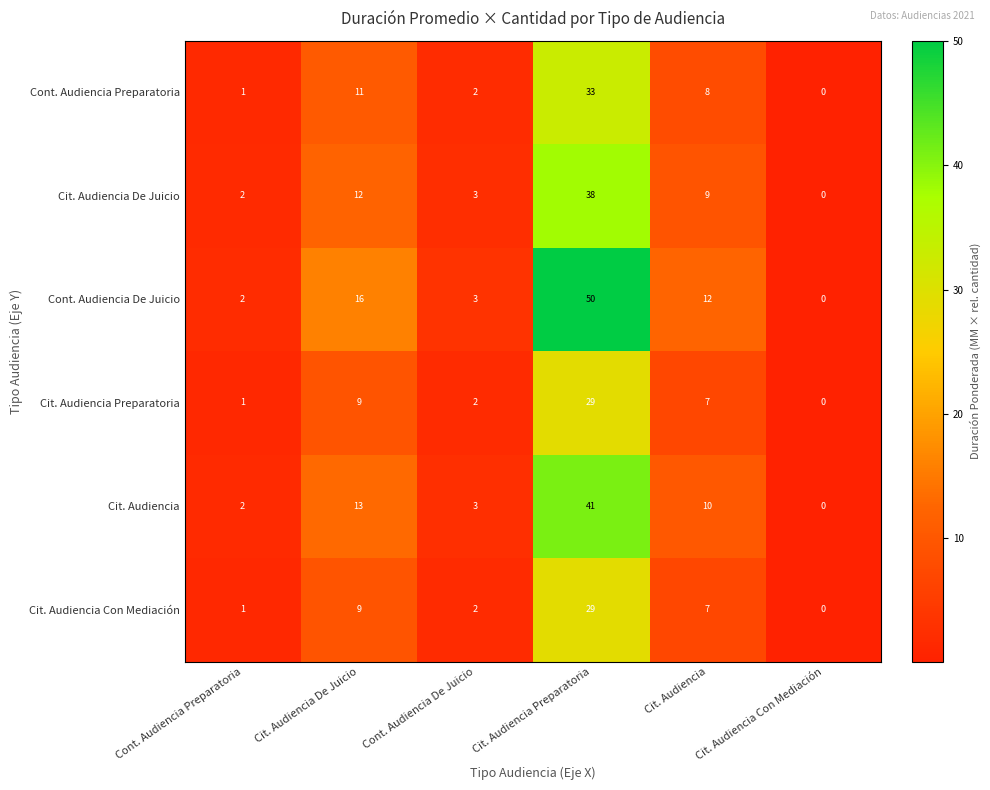

At which category is the sum across all series the highest?

Cit. Audiencia Preparatoria